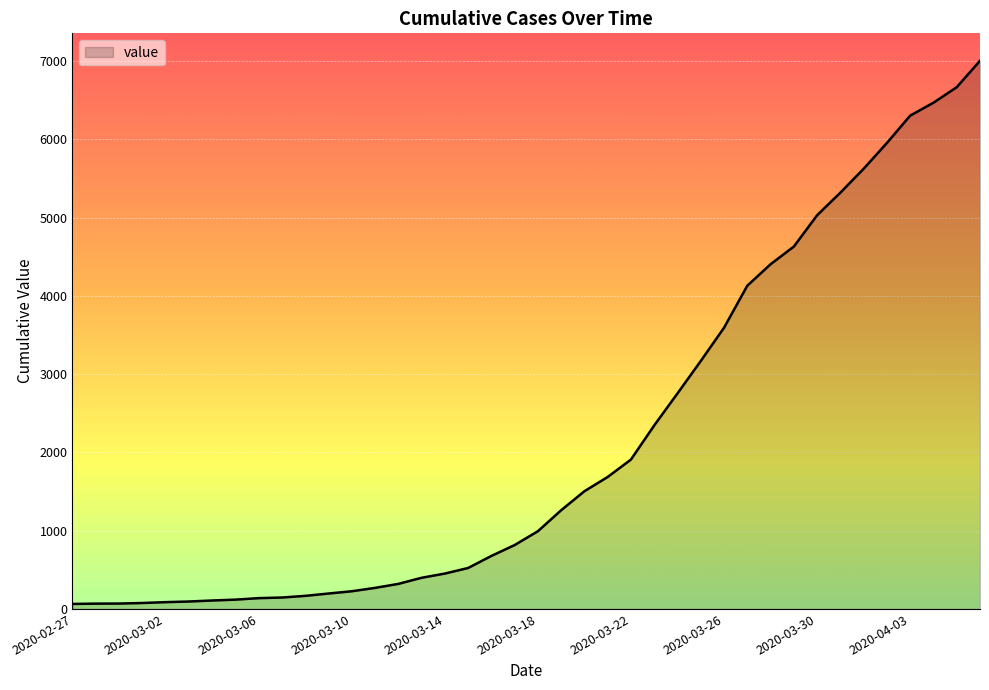

What is the greatest value displayed?

7004